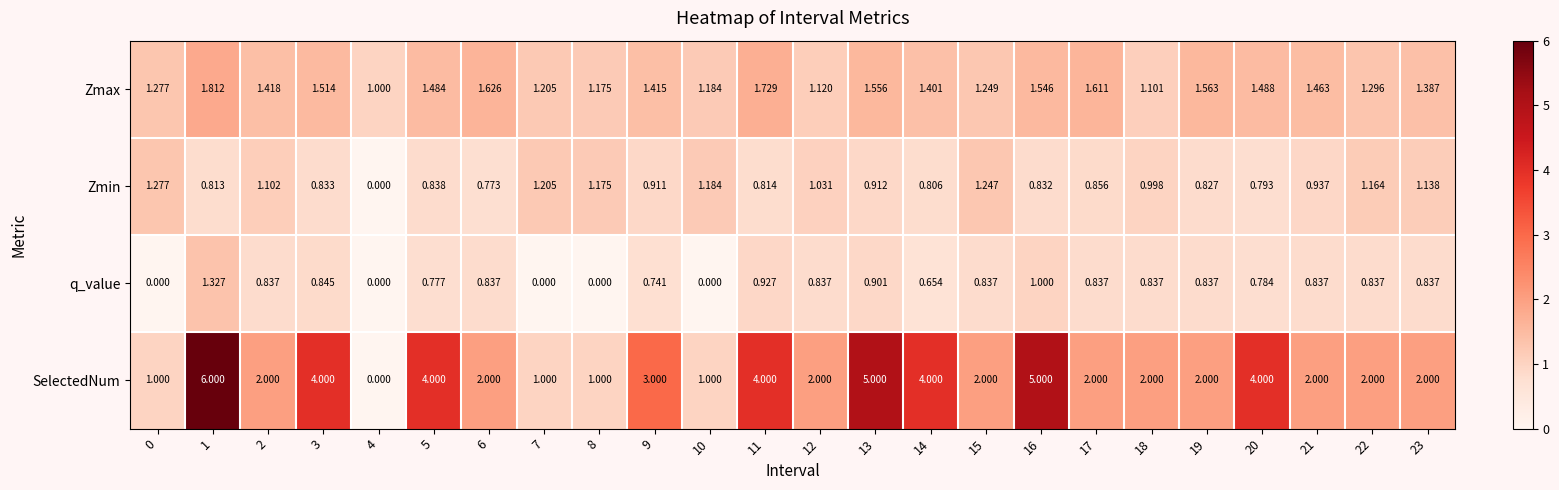

Which series has the largest total across all categories?

SelectedNum